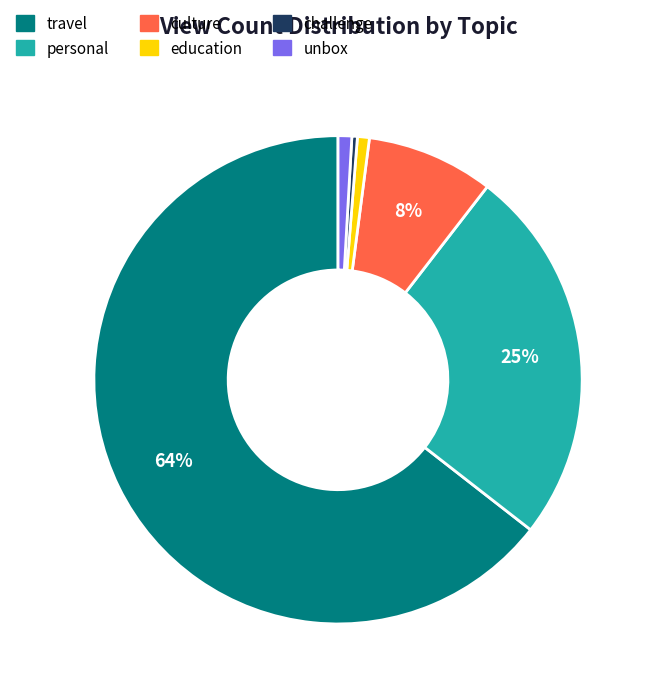

How many slices are in this pie chart?

6